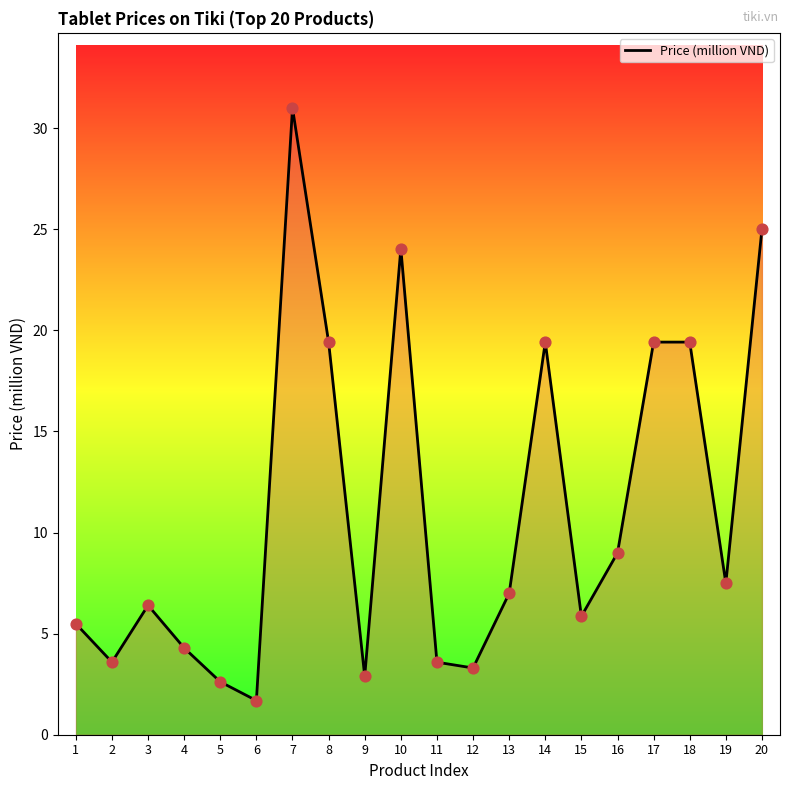

What is the change in value from 5 to 16?

+6.4